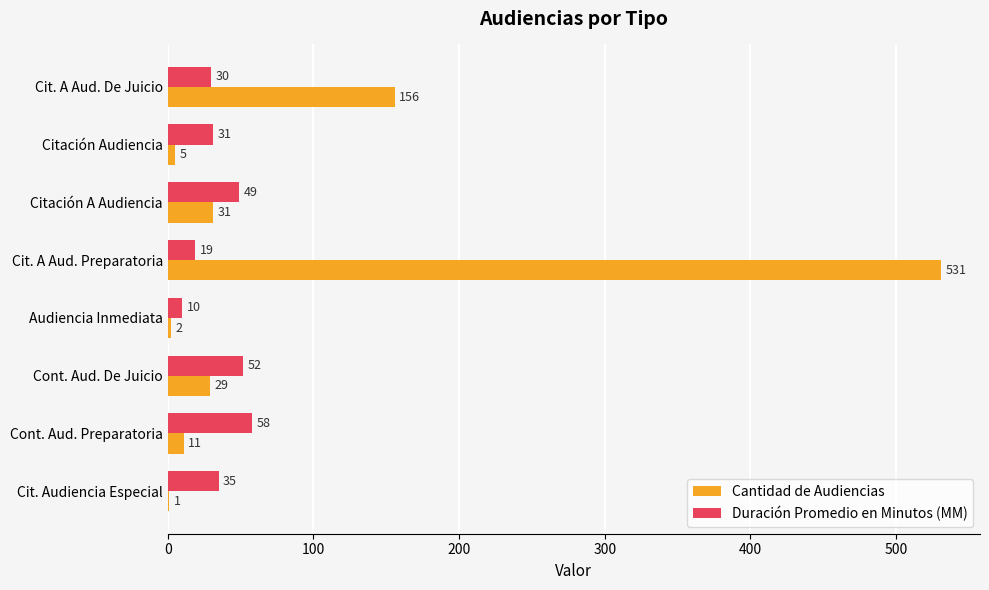

The Duración Promedio en Minutos (MM) series shows 51 at Cit. A Aud. De Juicio. True or false?

False